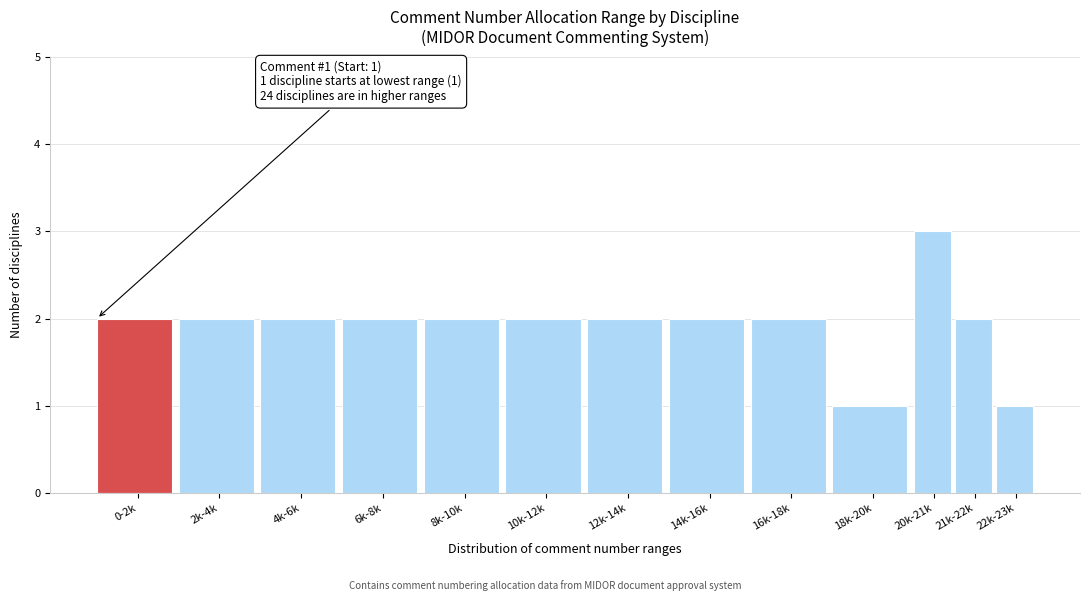

Reading left to right, extract all data points from this chart.

2	2	2	2	2	2	2	2	2	1	3	2	1